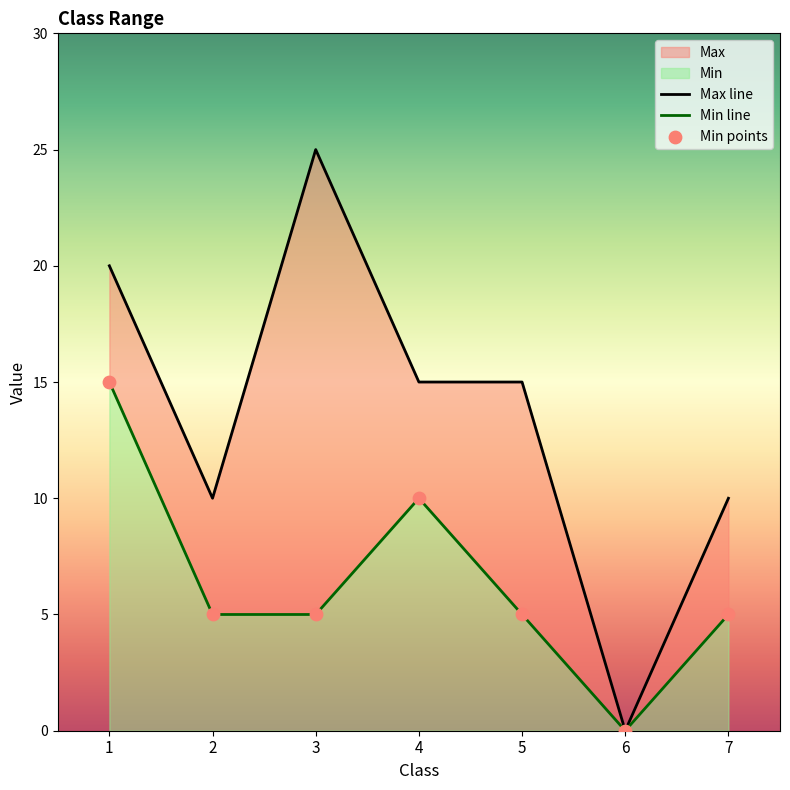

Which series has the largest Y range (max minus min)?

Max line